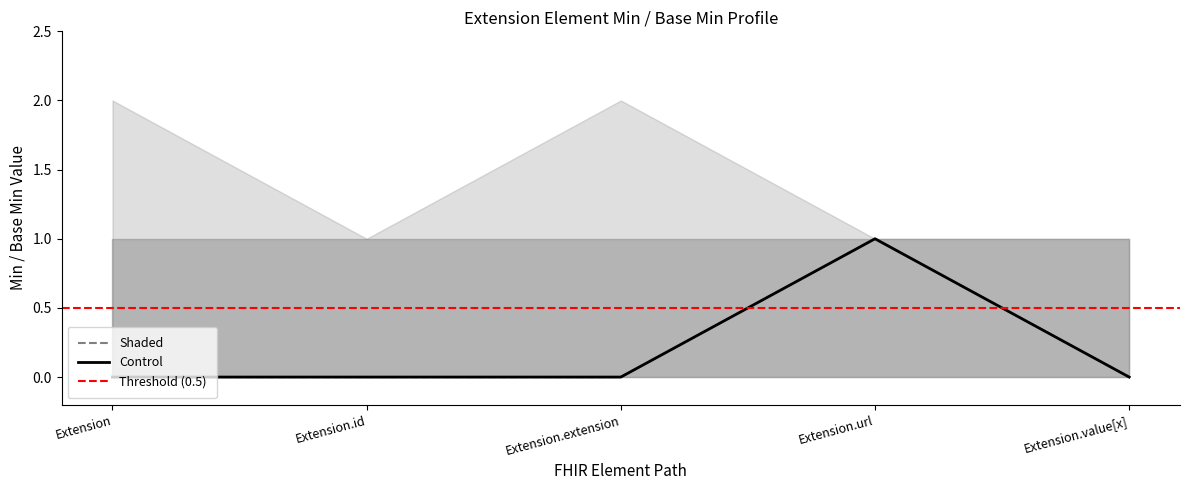

At Extension.url, list the series in order from smallest to largest.

Control, Shaded